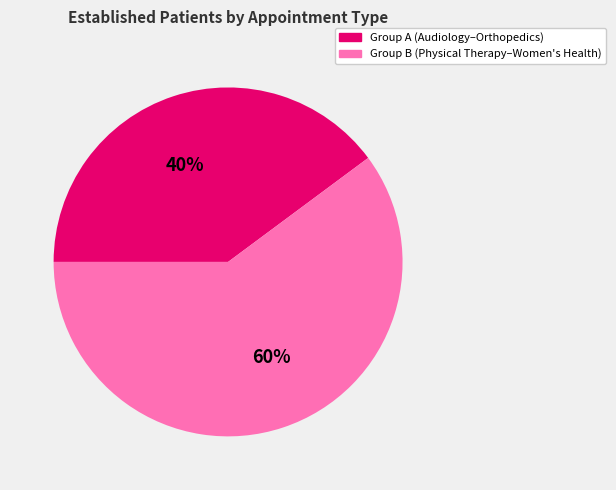

To the nearest percent, what is the difference between the largest and smallest slice percentages?

20%